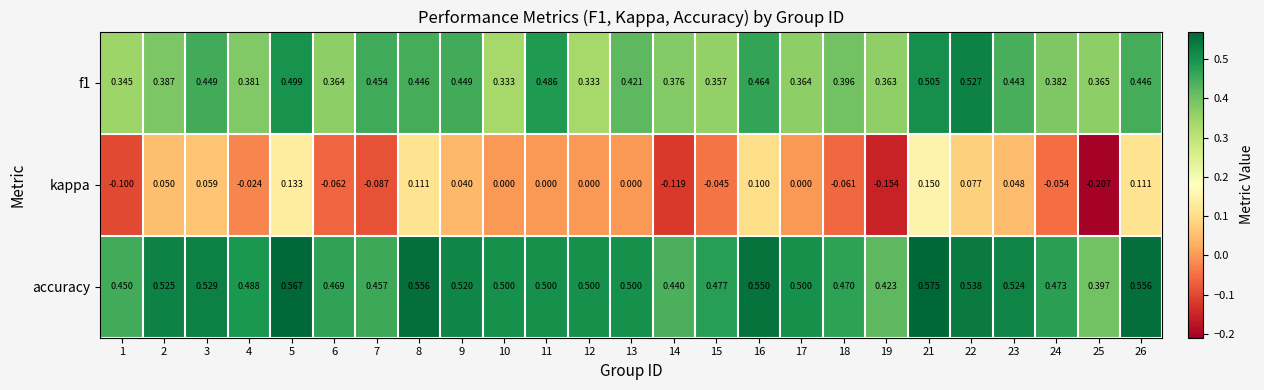

Is the value of kappa at 11 greater than the value of accuracy at 2?

No